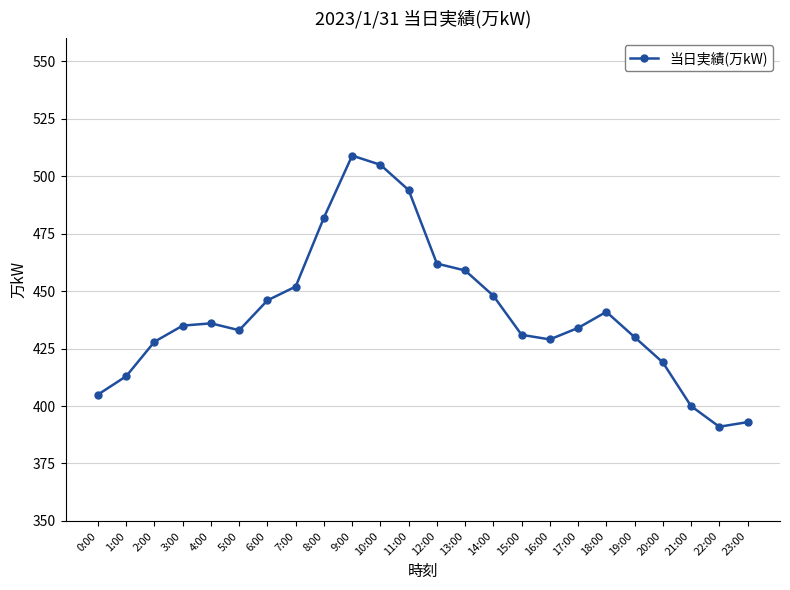

What is the value of the 20th point from the left?

430